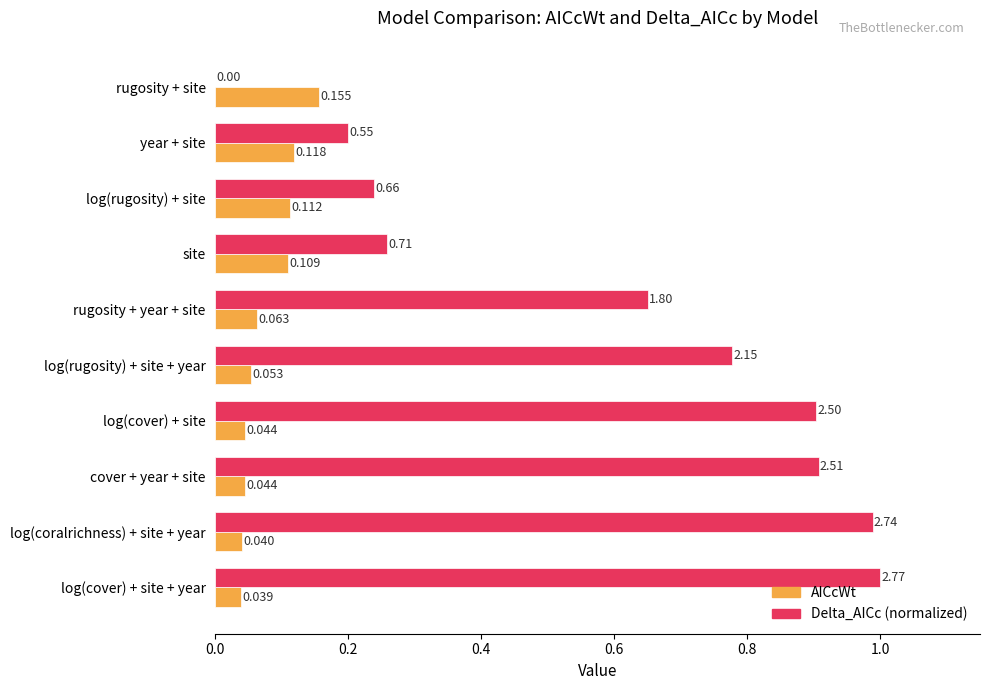

At which label does AICcWt reach its peak?

rugosity + site